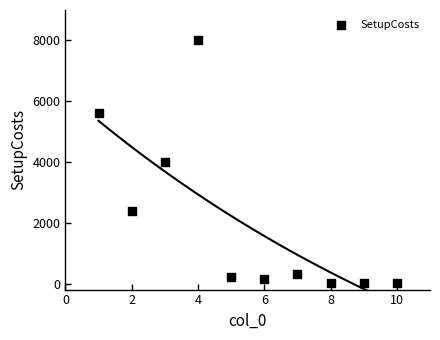

What is the range of Y values (max minus min)?

7995.0